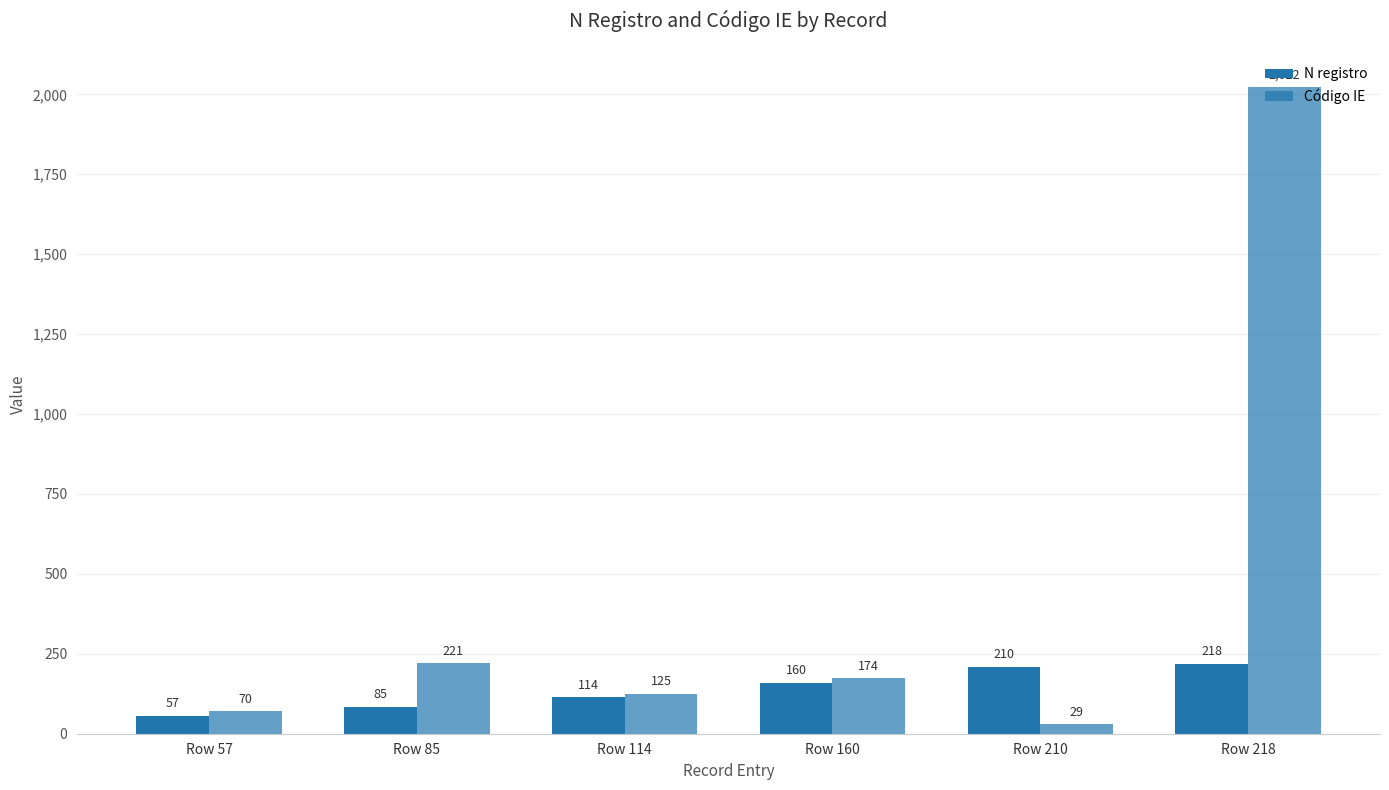

At how many categories does at least one series exceed 1274?

1